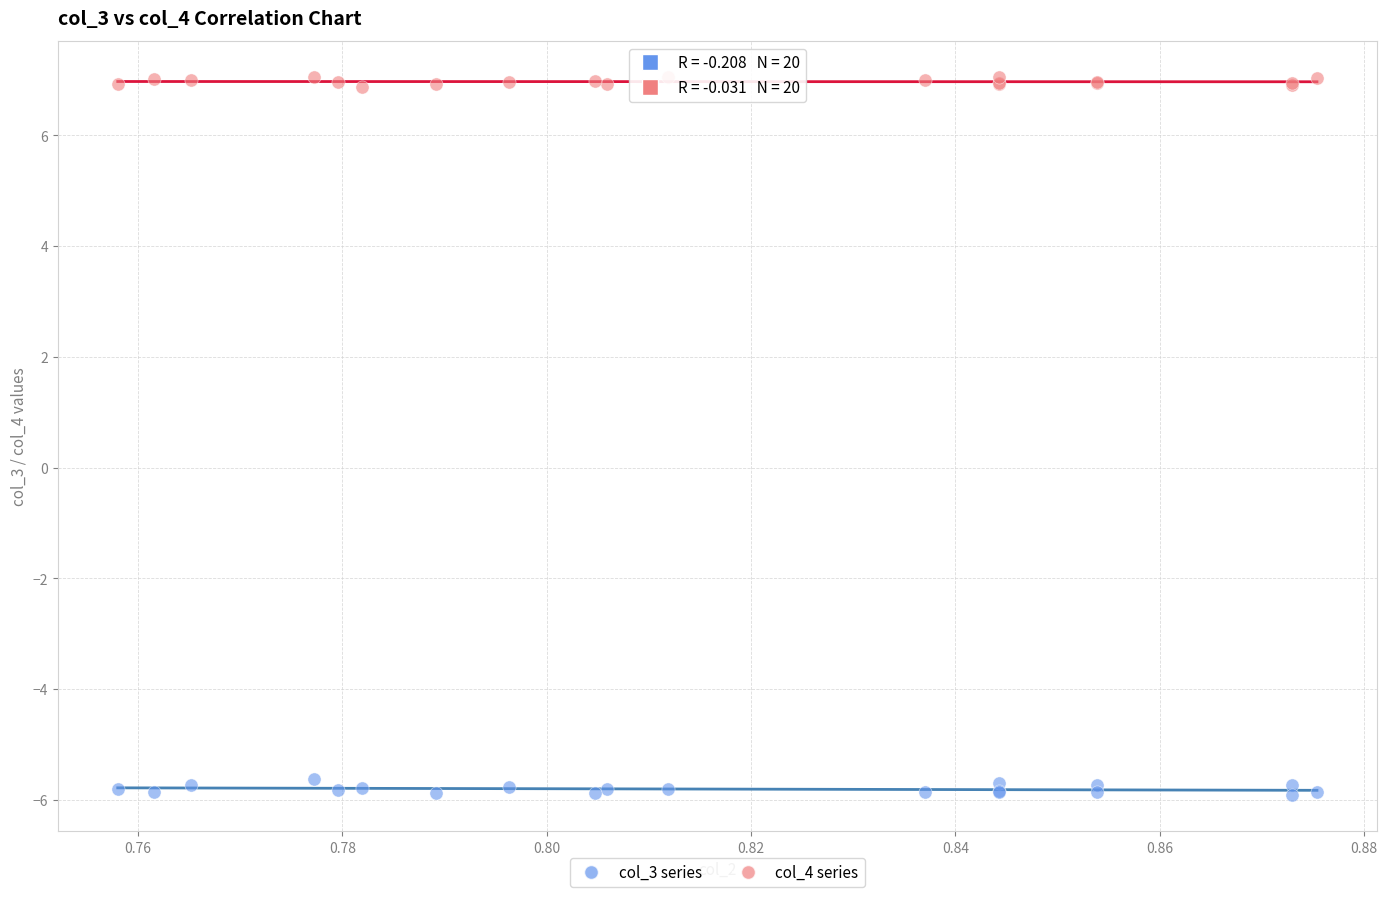

Which series reaches the maximum Y coordinate?

col_4 series